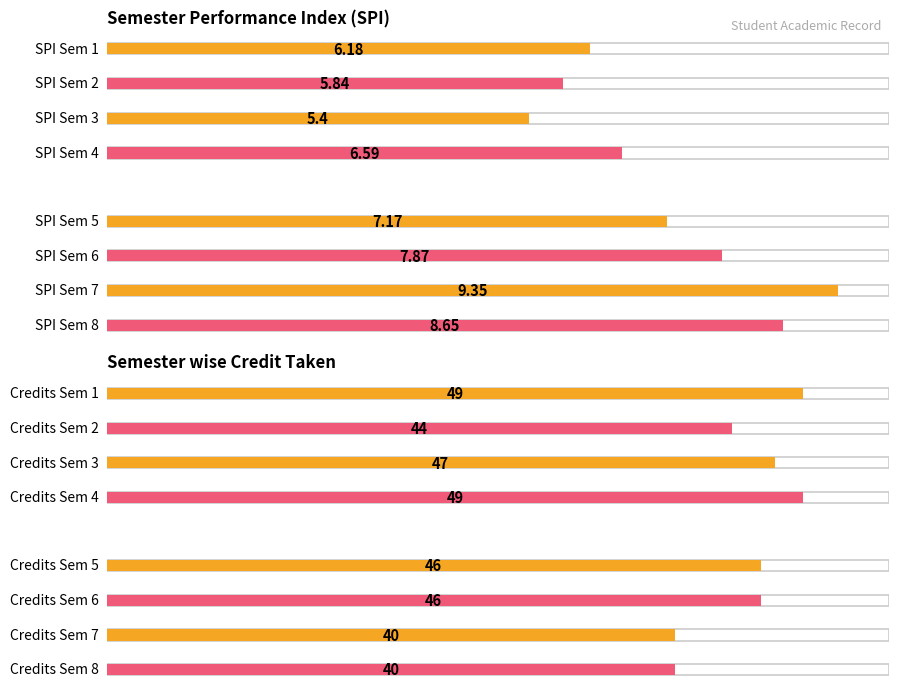

Where is Semester wise Credit Taken nearest to the value 44?

2